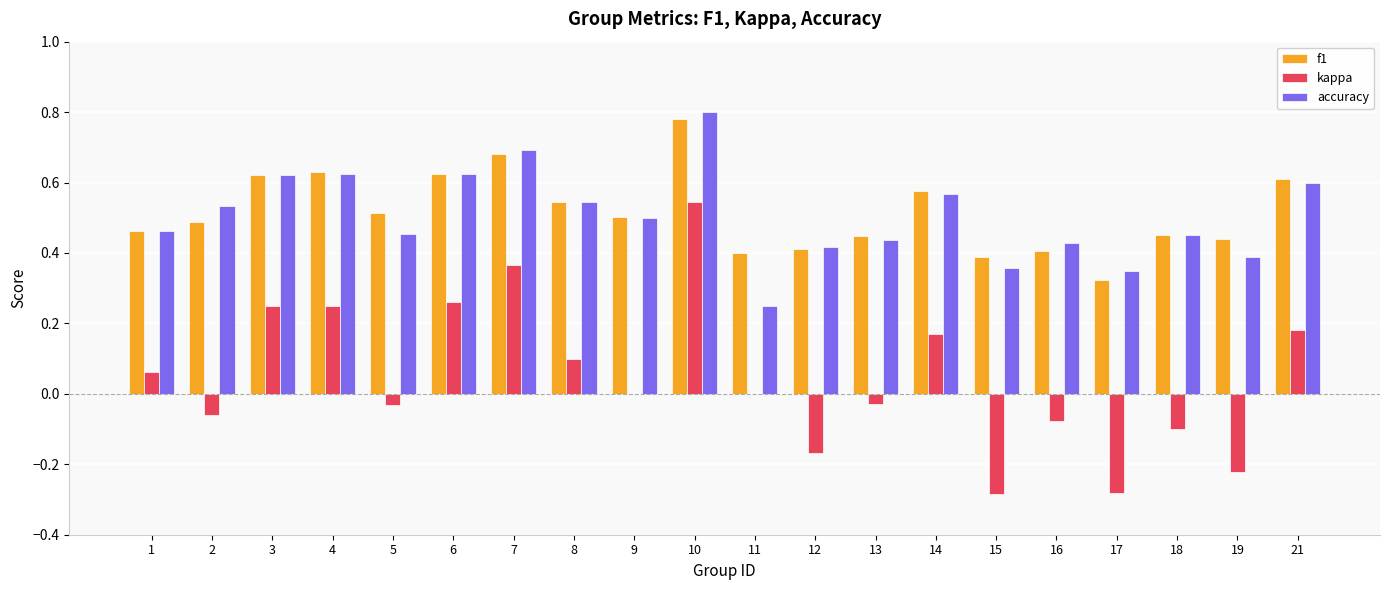

At which category is the sum across all series the highest?

10